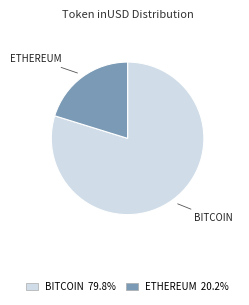

Is there any slice that represents more than half of the pie?

Yes